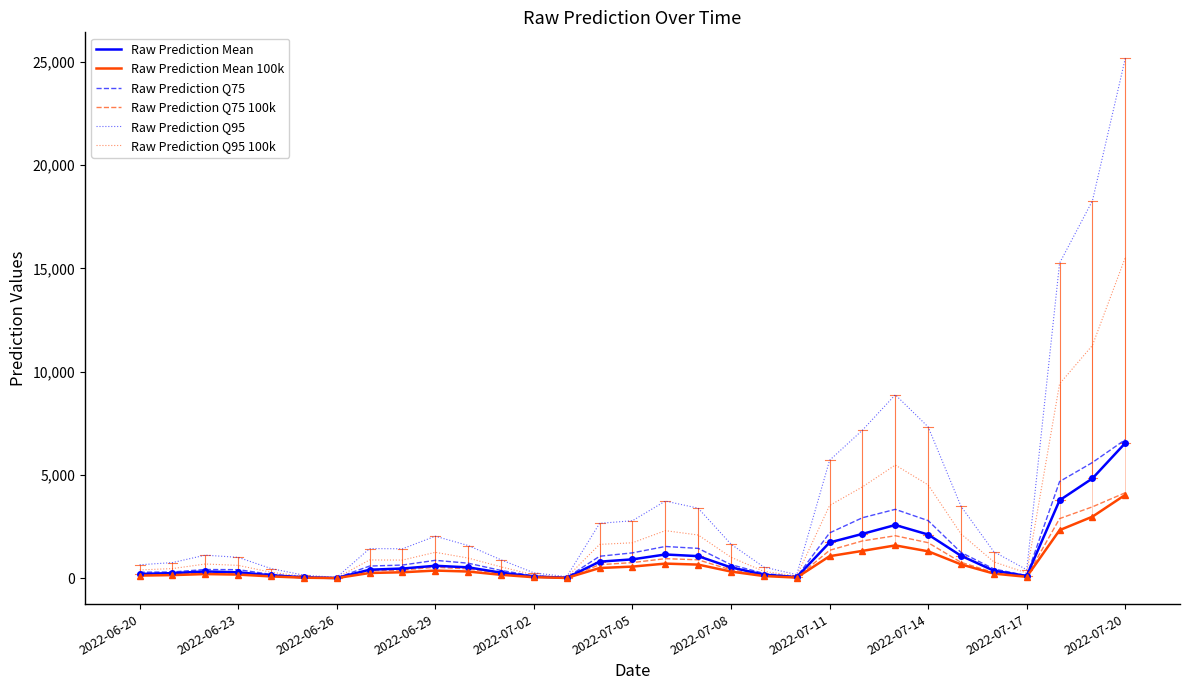

What is the maximum value shown in the chart?

25173.0